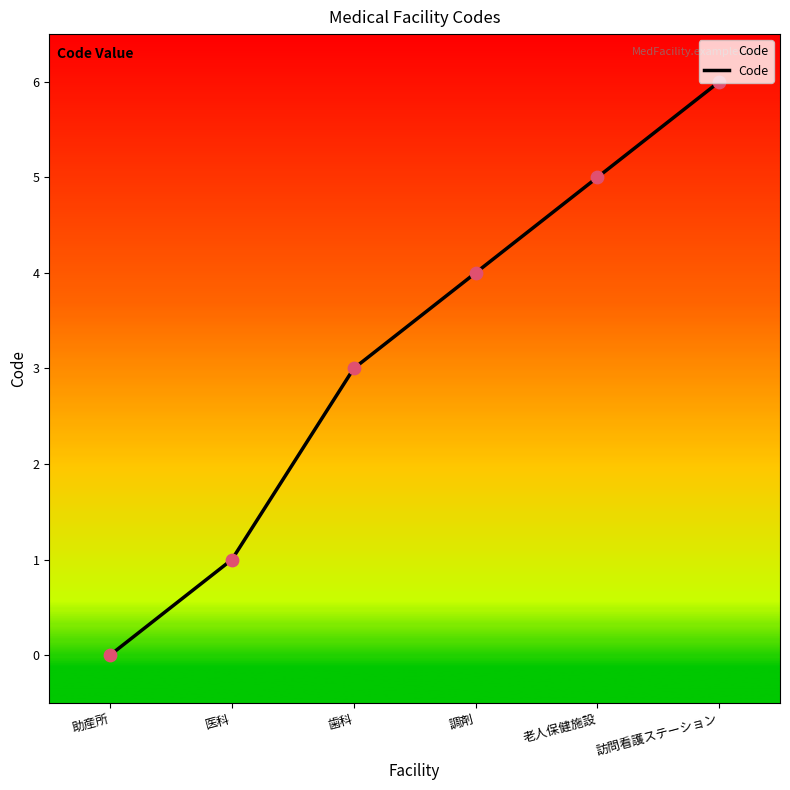

What is the change in value from 老人保健施設 to 訪問看護ステーション?

+1